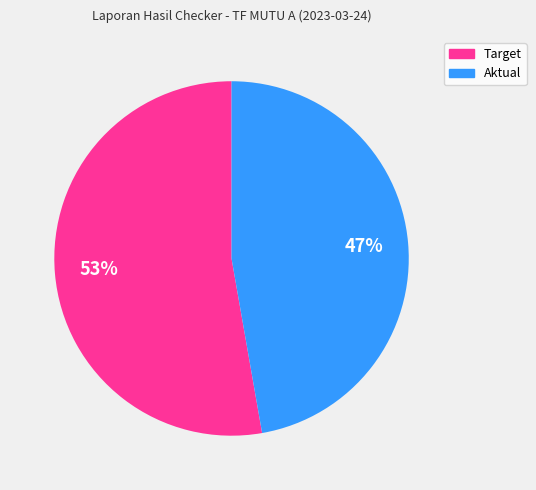

How many segments does this pie chart have?

2